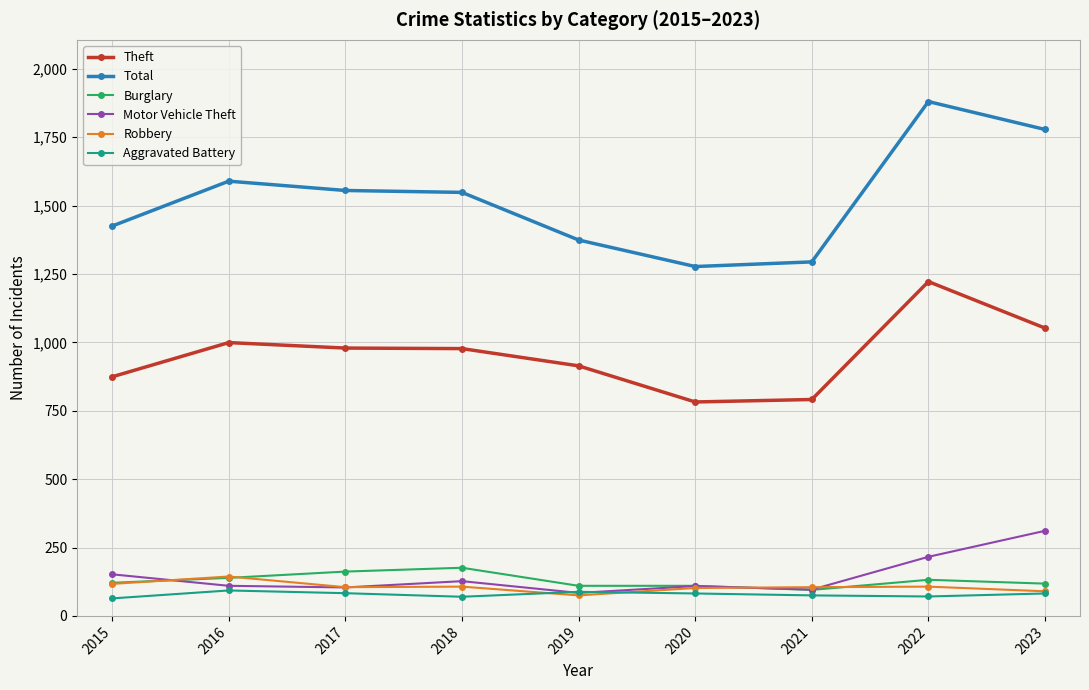

Does the chart display data point markers on the line(s)?

Yes